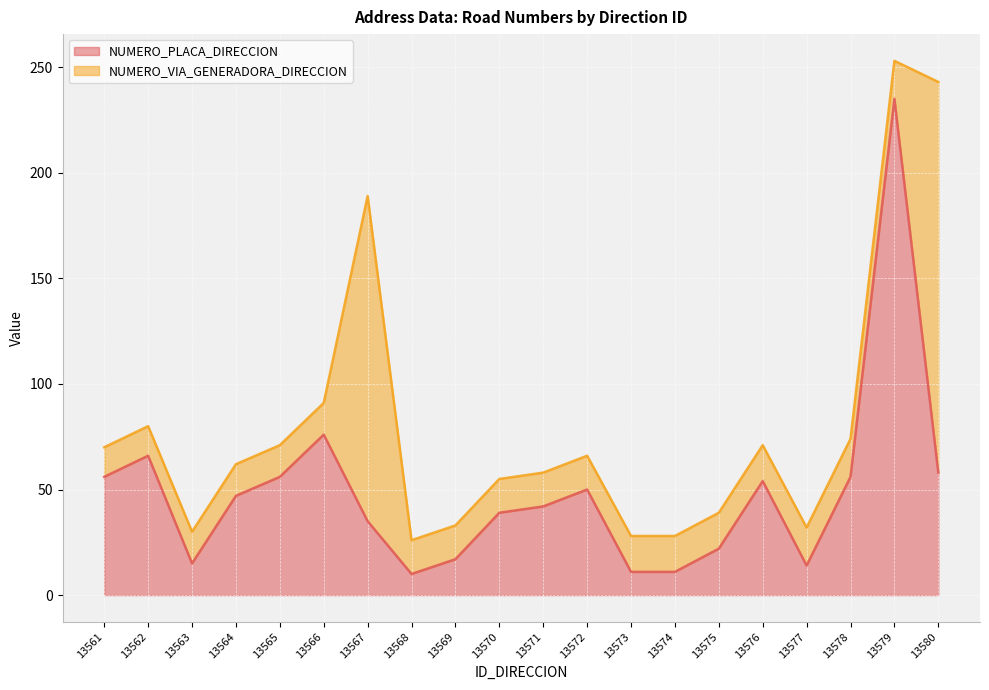

Approximately how many times larger is the value at 13578 compared to 13576?

1.0